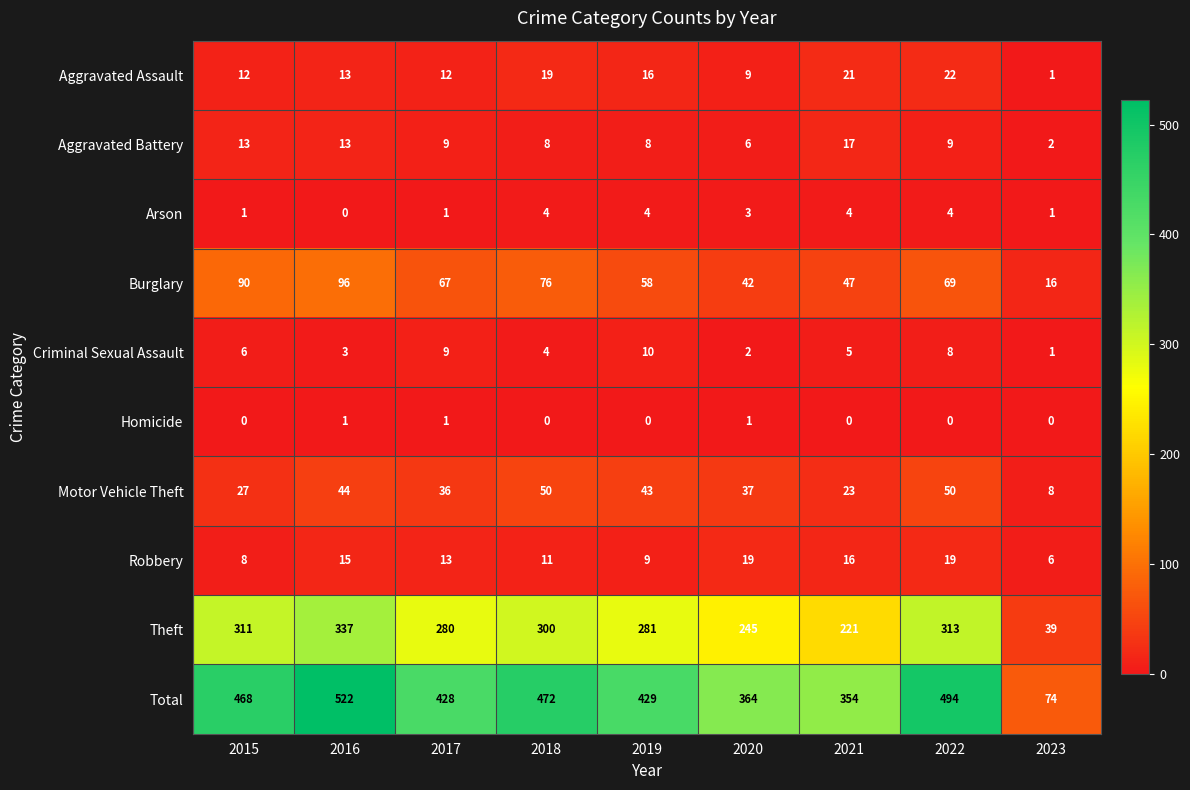

What is the sum of all Aggravated Battery values?

85